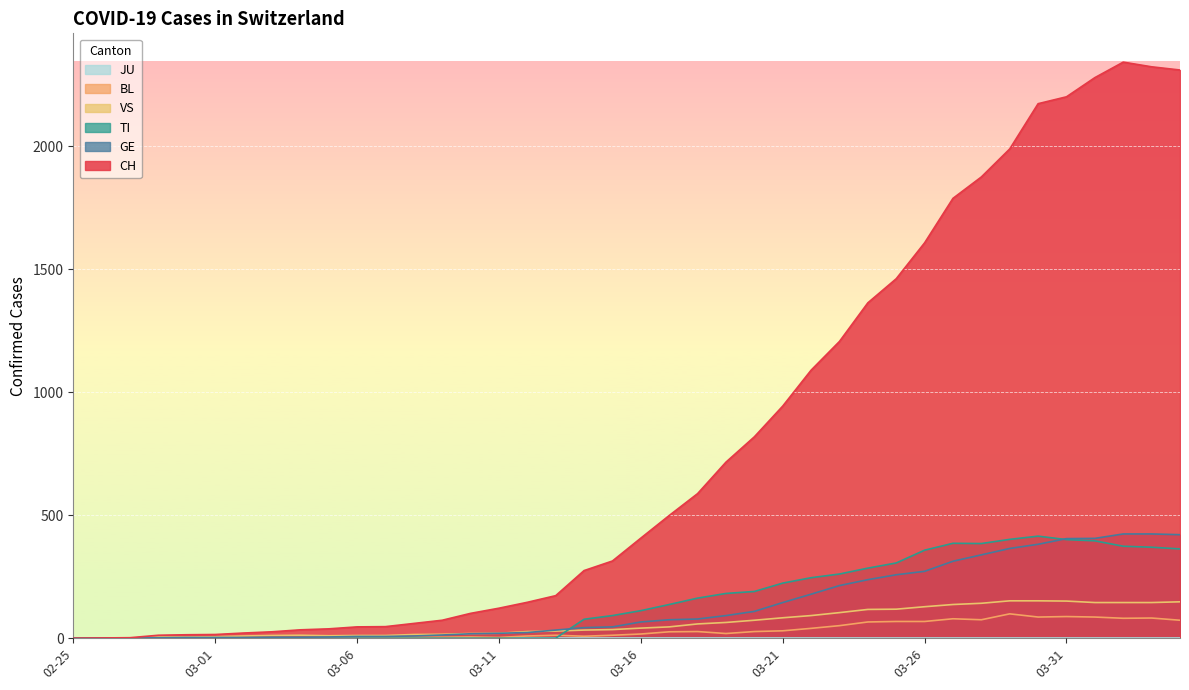

What is the greatest value displayed?

2343